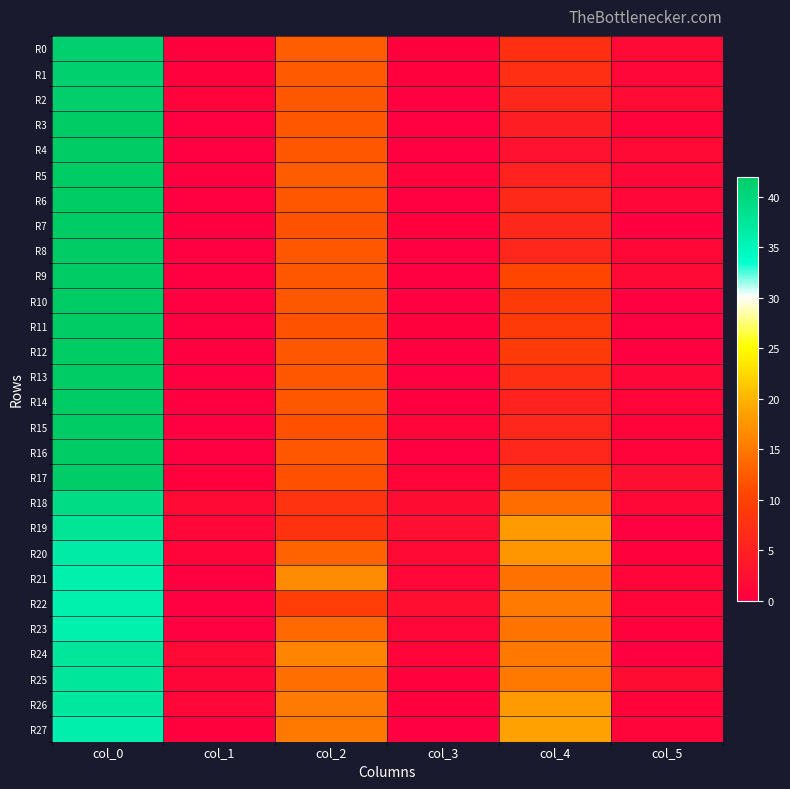

Reading right to left, what are all the values shown in this chart?

R0: col_5=1.5	col_4=7.5	col_3=0.5	col_2=12.7	col_1=0.5	col_0=41.3
R1: col_5=1.3	col_4=7.2	col_3=0.5	col_2=12.3	col_1=0.5	col_0=41.3
R2: col_5=1.9	col_4=6.0	col_3=0.0	col_2=12.0	col_1=0.5	col_0=41.5
R3: col_5=0.5	col_4=4.5	col_3=0.0	col_2=12.0	col_1=0.0	col_0=42.0
R4: col_5=1.7	col_4=2.7	col_3=0.0	col_2=12.0	col_1=0.0	col_0=42.0
R5: col_5=1.2	col_4=5.3	col_3=0.5	col_2=12.5	col_1=0.0	col_0=42.0
R6: col_5=1.2	col_4=6.3	col_3=0.0	col_2=12.0	col_1=0.0	col_0=42.0
R7: col_5=0.0	col_4=6.0	col_3=0.5	col_2=11.7	col_1=0.0	col_0=42.0
R8: col_5=1.4	col_4=6.0	col_3=0.0	col_2=12.0	col_1=0.0	col_0=42.0
R9: col_5=1.5	col_4=10.5	col_3=0.0	col_2=12.0	col_1=0.0	col_0=42.0
R10: col_5=0.0	col_4=9.0	col_3=0.0	col_2=12.0	col_1=0.0	col_0=42.0
R11: col_5=0.0	col_4=9.0	col_3=0.5	col_2=11.7	col_1=0.0	col_0=42.0
R12: col_5=0.0	col_4=9.0	col_3=0.0	col_2=12.0	col_1=0.0	col_0=42.0
R13: col_5=1.3	col_4=7.2	col_3=0.0	col_2=12.0	col_1=0.0	col_0=42.0
R14: col_5=0.9	col_4=5.3	col_3=0.0	col_2=12.0	col_1=0.0	col_0=42.0
R15: col_5=0.7	col_4=6.0	col_3=0.9	col_2=11.5	col_1=0.0	col_0=42.0
R16: col_5=0.8	col_4=6.0	col_3=0.0	col_2=12.0	col_1=0.0	col_0=42.0
R17: col_5=2.5	col_4=9.0	col_3=0.9	col_2=11.5	col_1=0.4	col_0=41.8
R18: col_5=1.4	col_4=14.0	col_3=2.0	col_2=8.0	col_1=1.8	col_0=39.2
R19: col_5=0.0	col_4=18.0	col_3=2.4	col_2=7.8	col_1=1.2	col_0=38.0
R20: col_5=0.5	col_4=17.7	col_3=1.8	col_2=13.2	col_1=0.9	col_0=36.7
R21: col_5=0.9	col_4=14.5	col_3=1.2	col_2=16.7	col_1=0.0	col_0=36.0
R22: col_5=0.8	col_4=15.2	col_3=2.3	col_2=9.5	col_1=0.0	col_0=36.0
R23: col_5=0.5	col_4=14.7	col_3=1.2	col_2=13.7	col_1=0.0	col_0=36.0
R24: col_5=0.0	col_4=15.0	col_3=1.0	col_2=16.2	col_1=1.5	col_0=37.5
R25: col_5=2.1	col_4=15.0	col_3=0.4	col_2=14.2	col_1=1.1	col_0=37.5
R26: col_5=0.7	col_4=18.0	col_3=0.4	col_2=15.2	col_1=1.3	col_0=37.2
R27: col_5=0.9	col_4=18.7	col_3=0.0	col_2=15.0	col_1=0.4	col_0=36.2